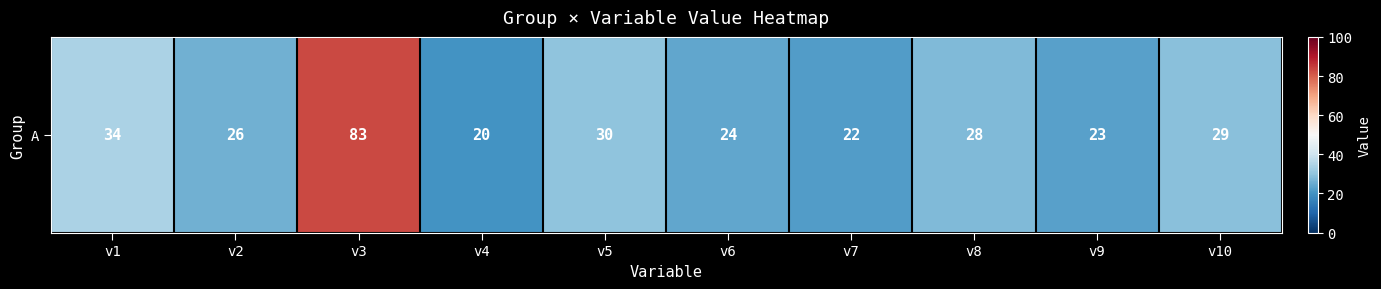

List the labels in order of value, largest first.

v3, v1, v5, v10, v8, v2, v6, v9, v7, v4